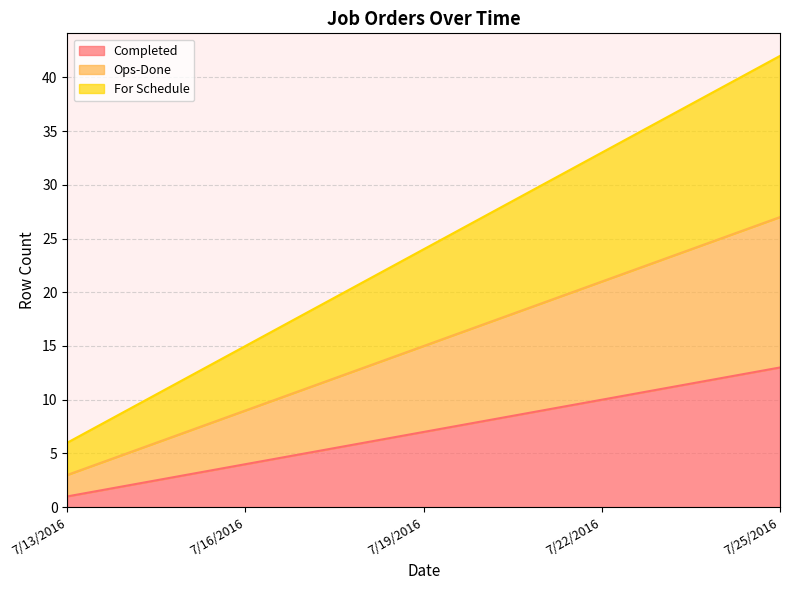

True or false: Completed and For Schedule cross at least once.

False